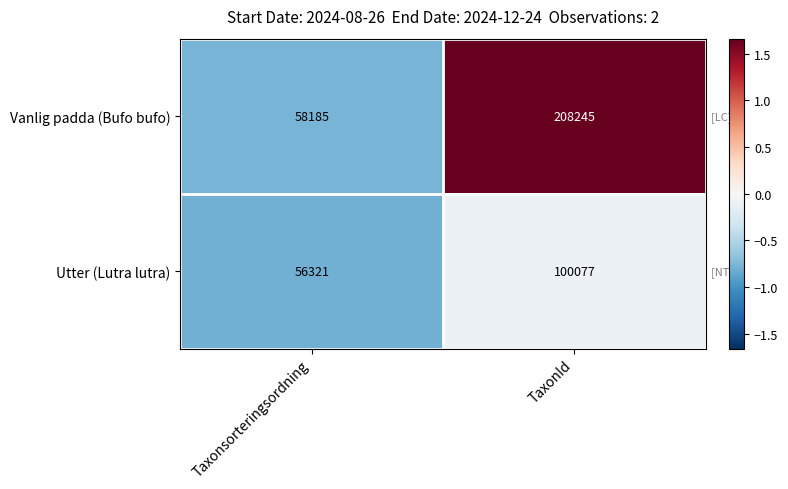

Is the value of Vanlig padda (Bufo bufo) at Taxonsorteringsordning greater than the value of Utter (Lutra lutra) at Taxonsorteringsordning?

Yes